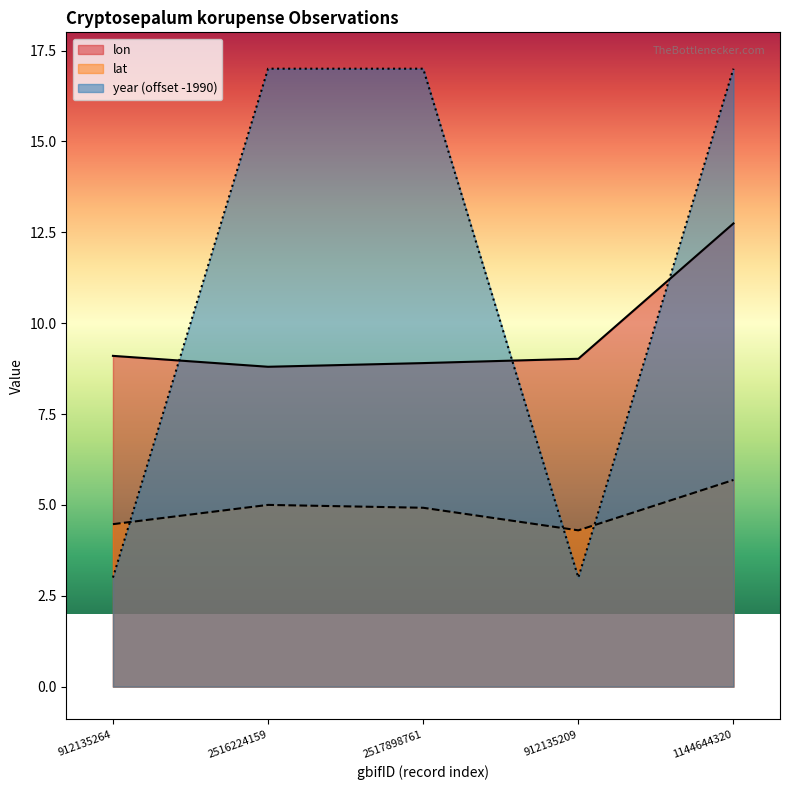

How many interior local valleys does the lon series have?

1